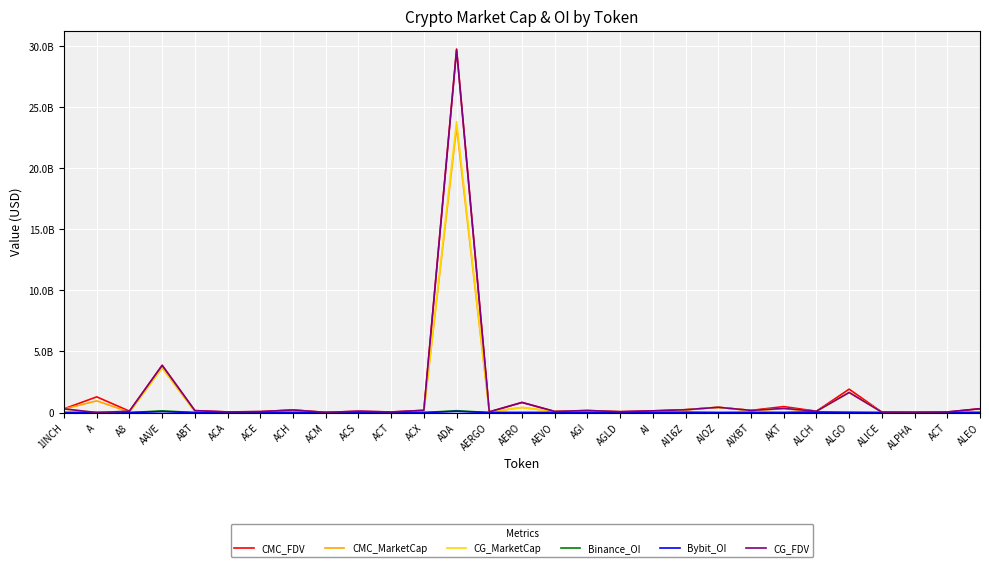

How many interior local valleys does the Binance_OI series have?

8